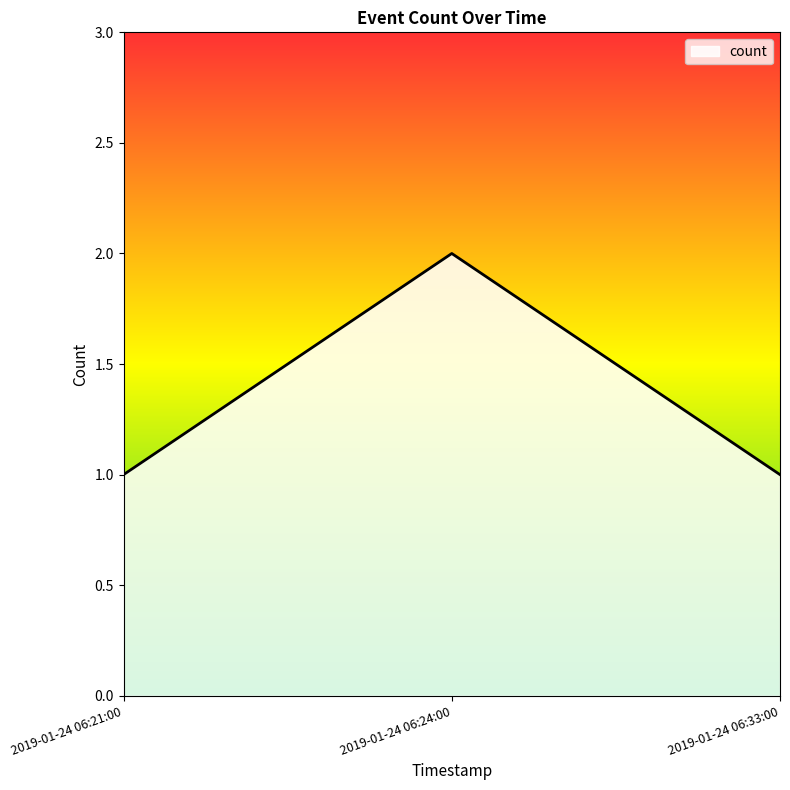

What position from the left is 2019-01-24 06:21:00?

1